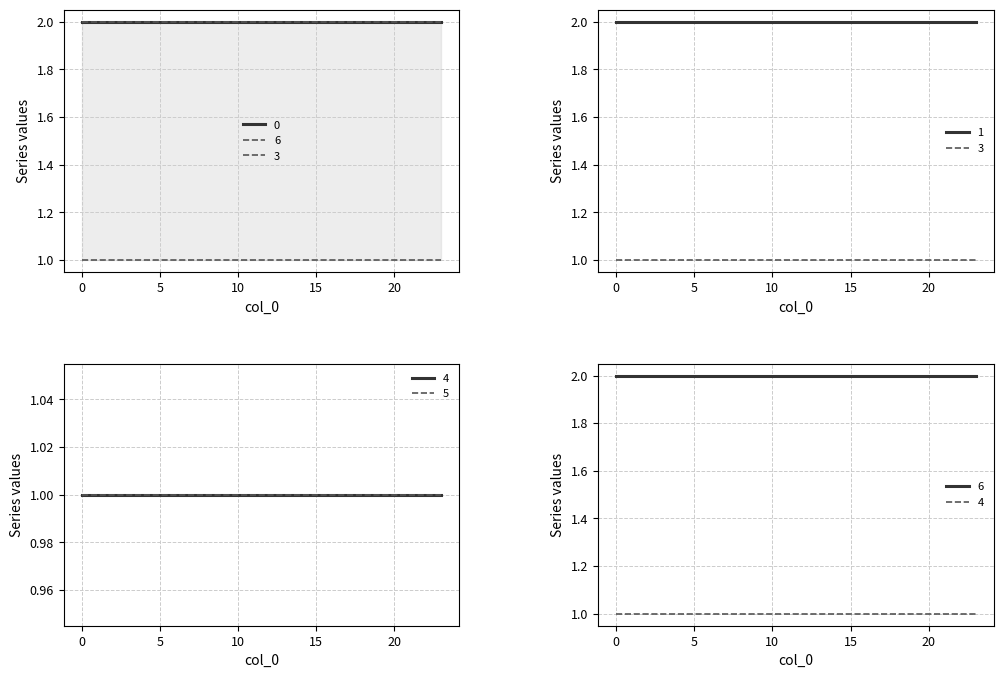

Between 7 and 4, which is larger?

7